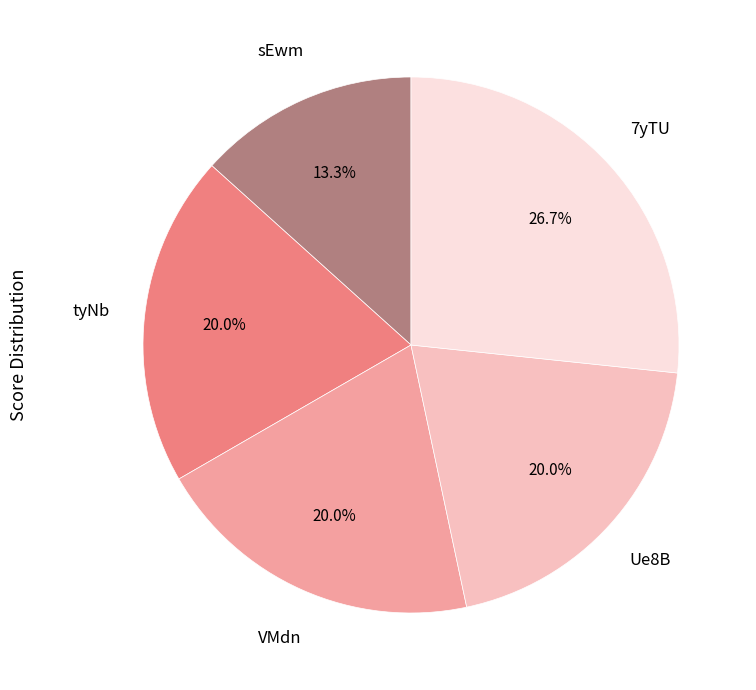

Is there a majority slice in this chart?

No